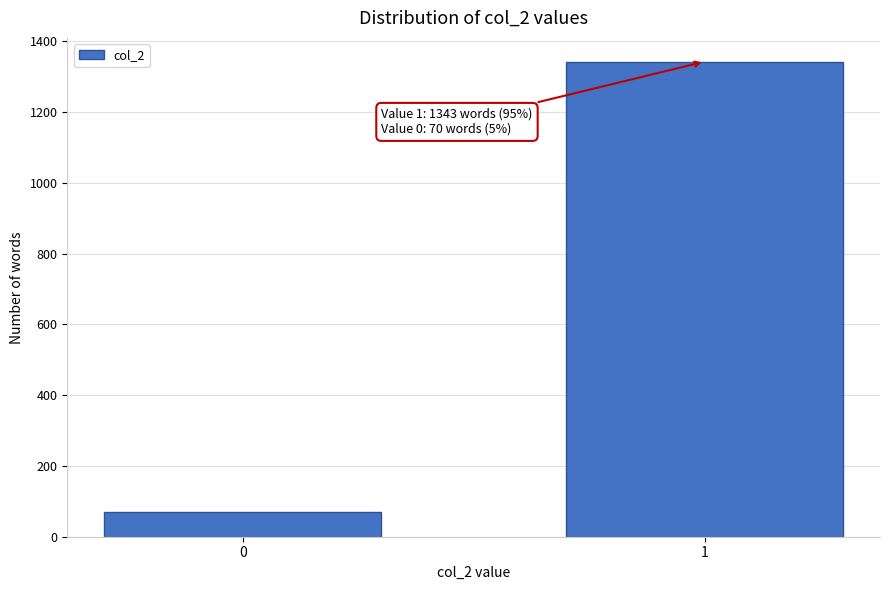

Reading left to right, what are all the values shown in this chart?

70	1343